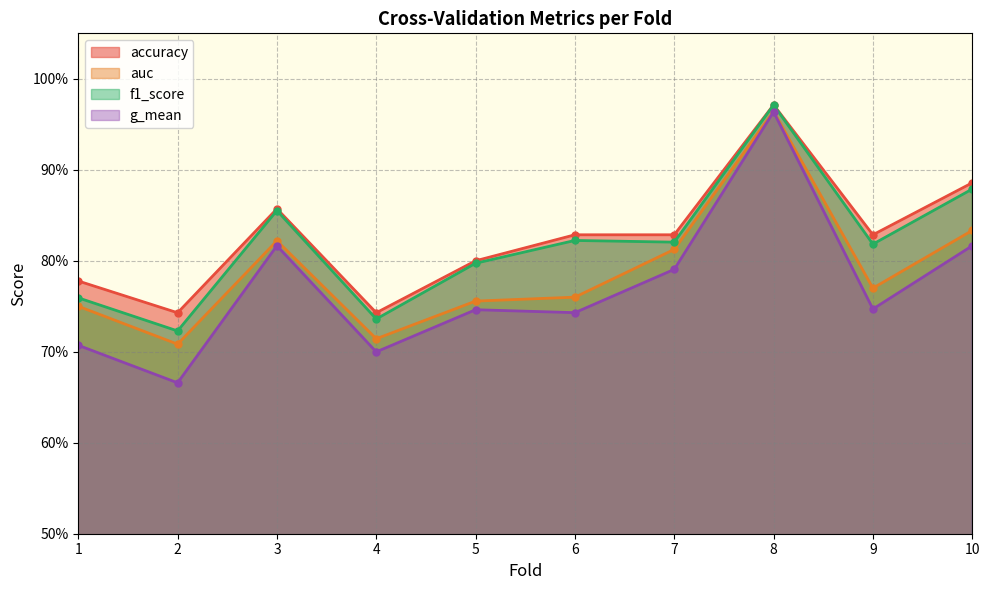

Count the g_mean values in the range 0 to 1.

10